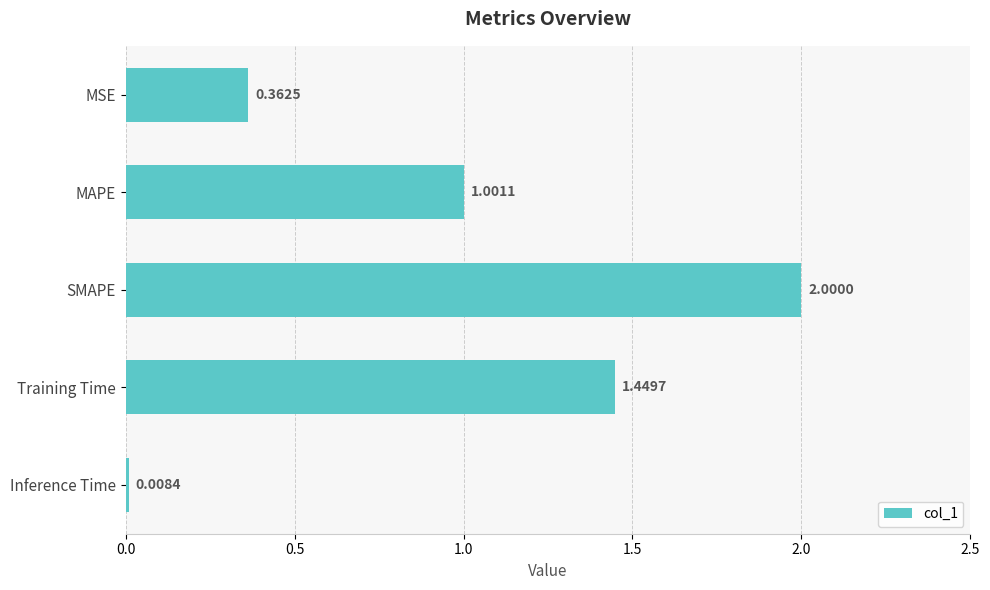

What is the change in value from MSE to Inference Time?

-0.4